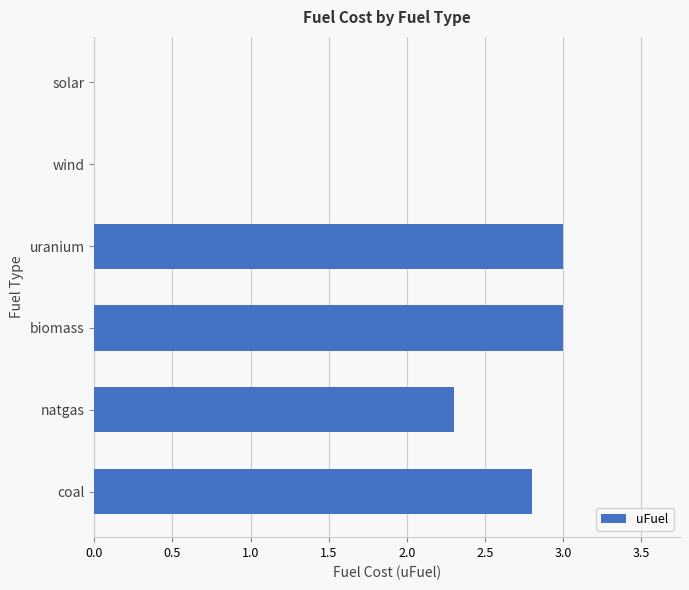

What is the maximum value shown in the chart?

3.0